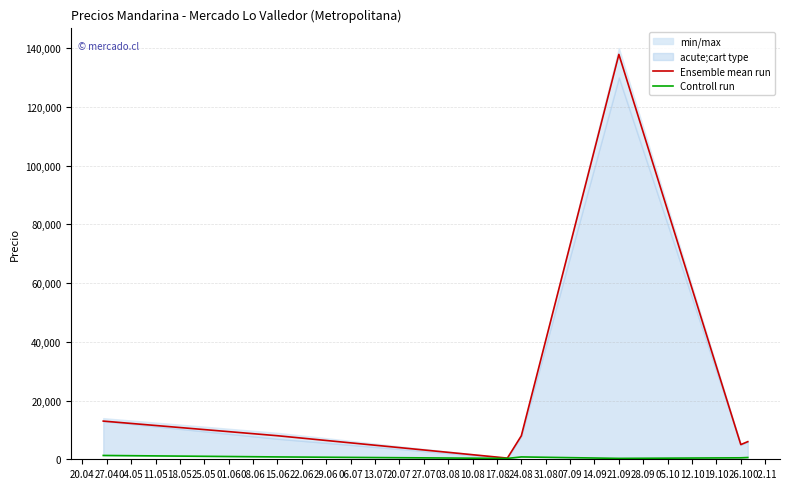

The value of Ensemble mean run at 21.09 is 137857. True or false?

True